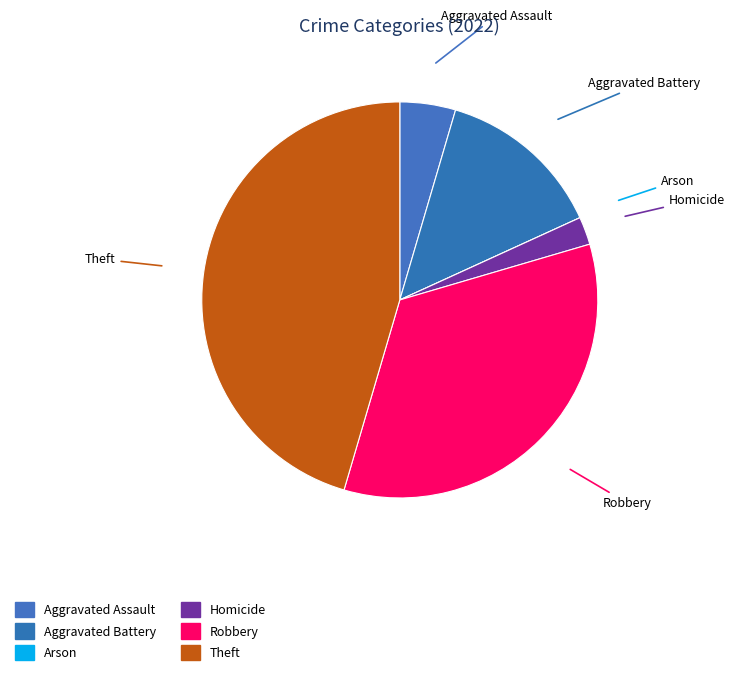

Is the sum of Robbery and Aggravated Battery greater than half?

No